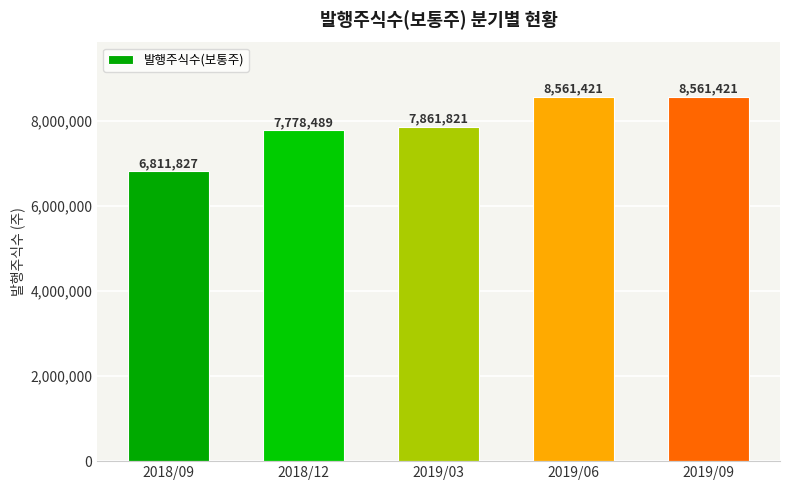

What position from the right is 2018/12?

4